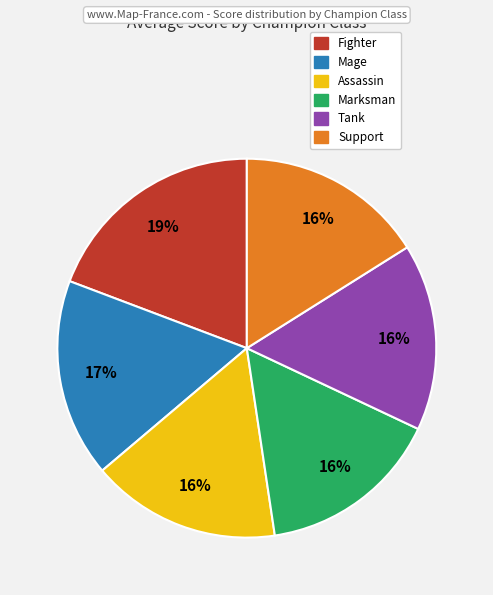

Is there any slice that represents more than half of the pie?

No